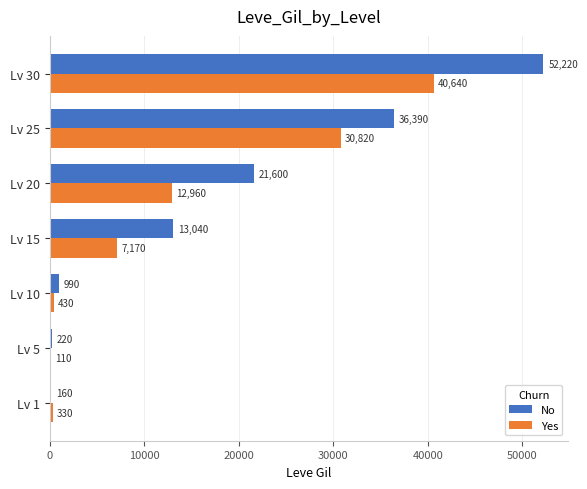

The No series shows 13040 at Lv 15. True or false?

True